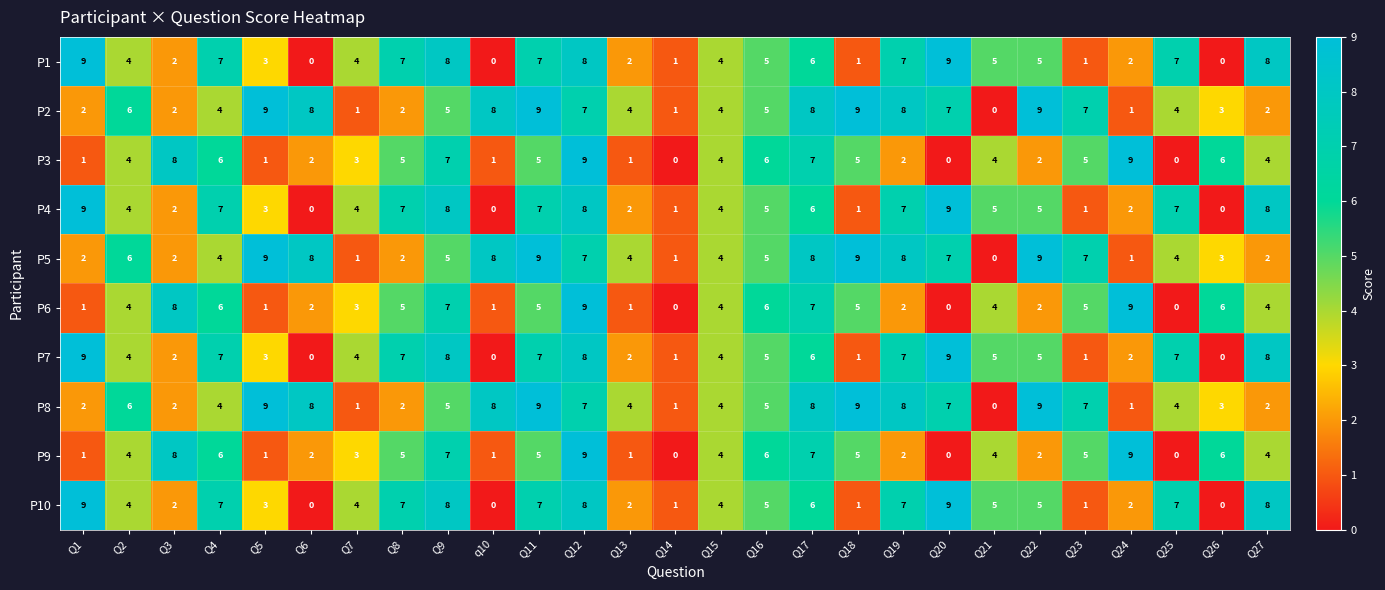

What is the approximate value of P9 at Q17?

7